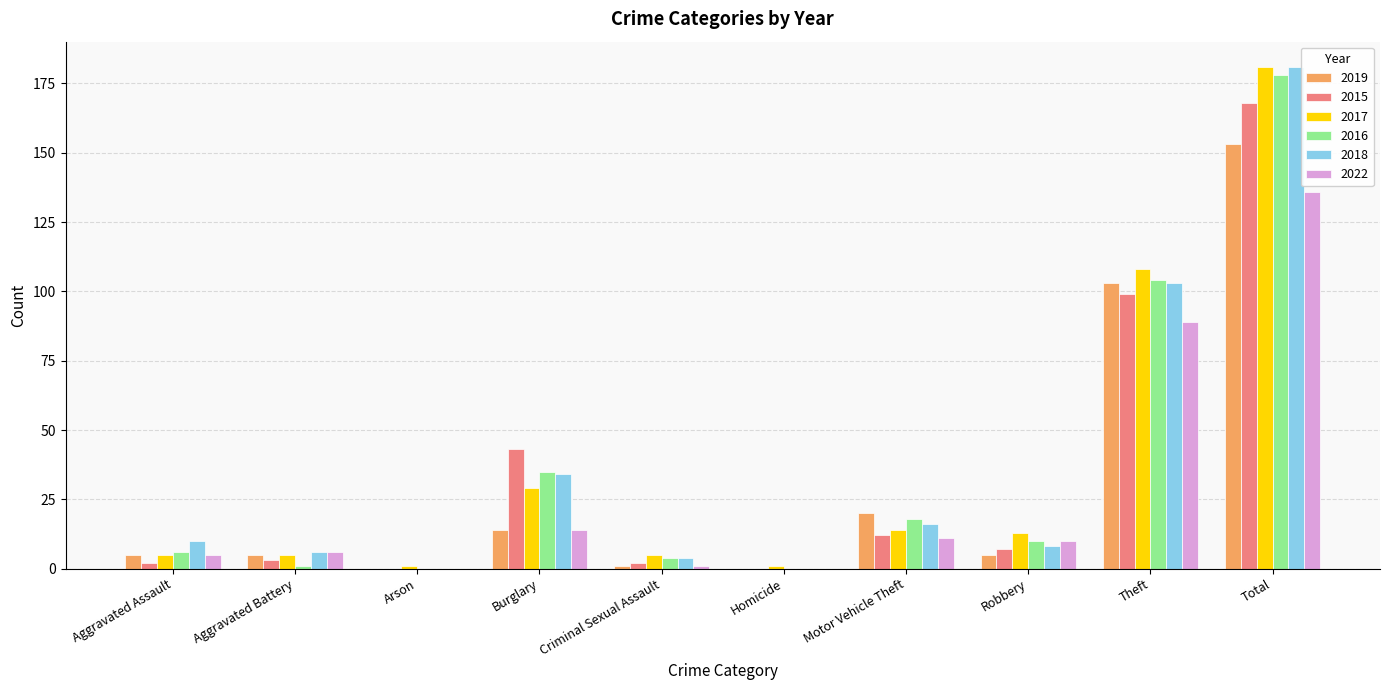

At which category is the sum across all series the highest?

Total